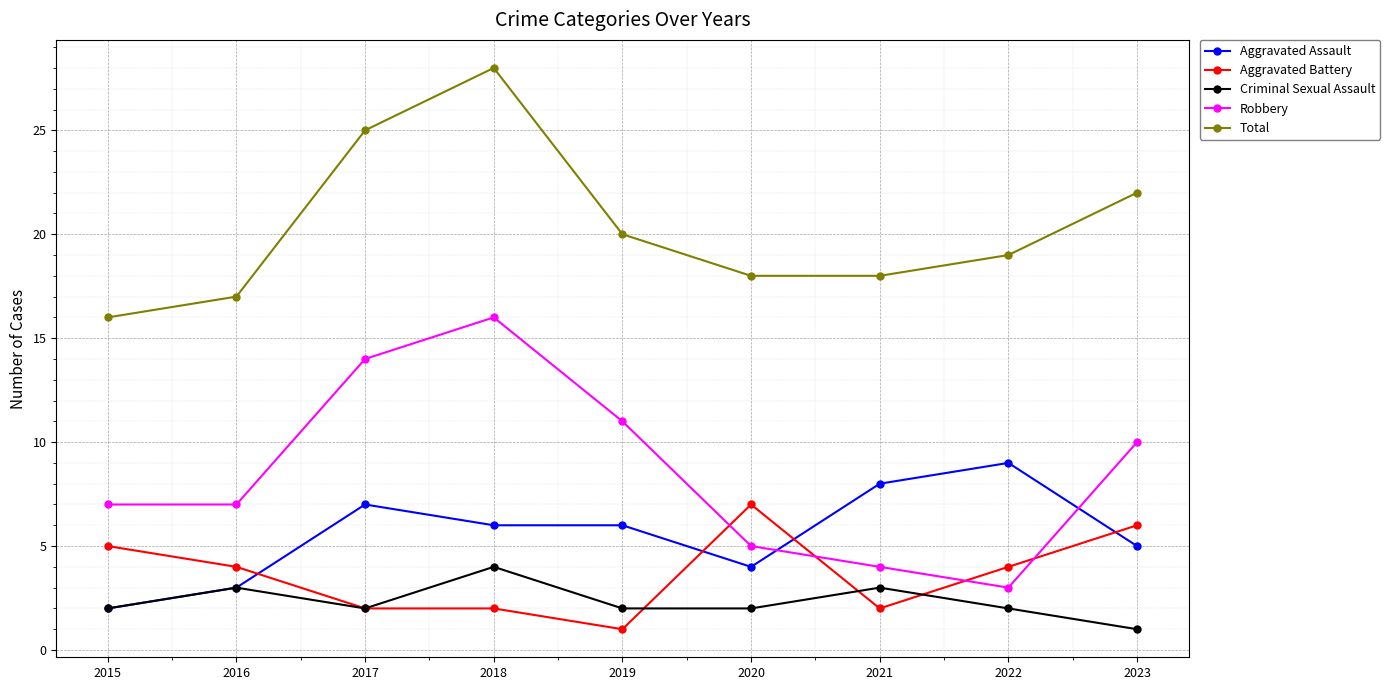

True or false: Total and Aggravated Assault cross at least once.

False